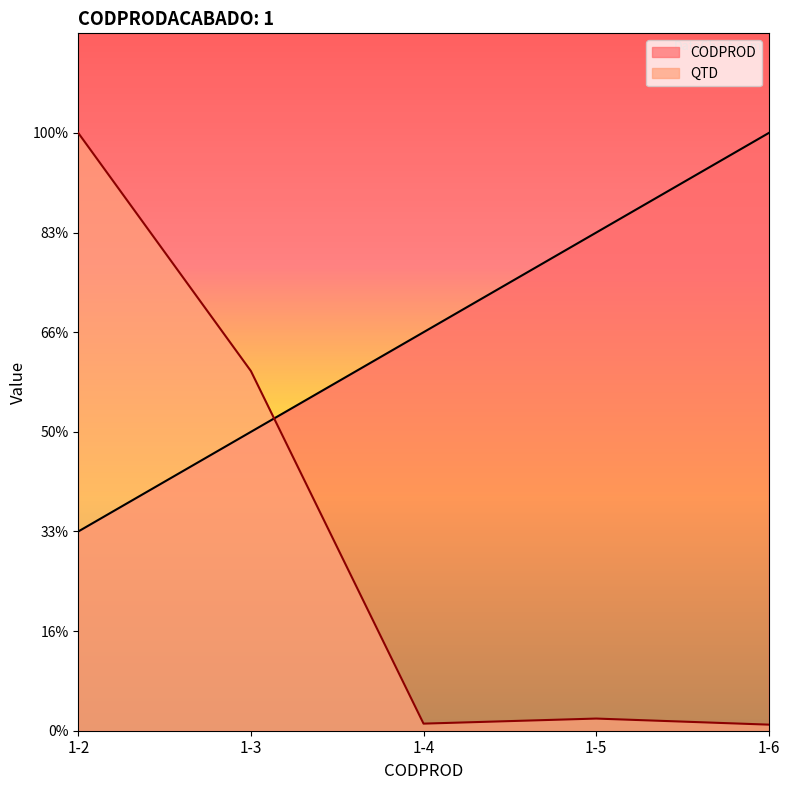

The CODPROD series shows 51.0 at 1-6. True or false?

False